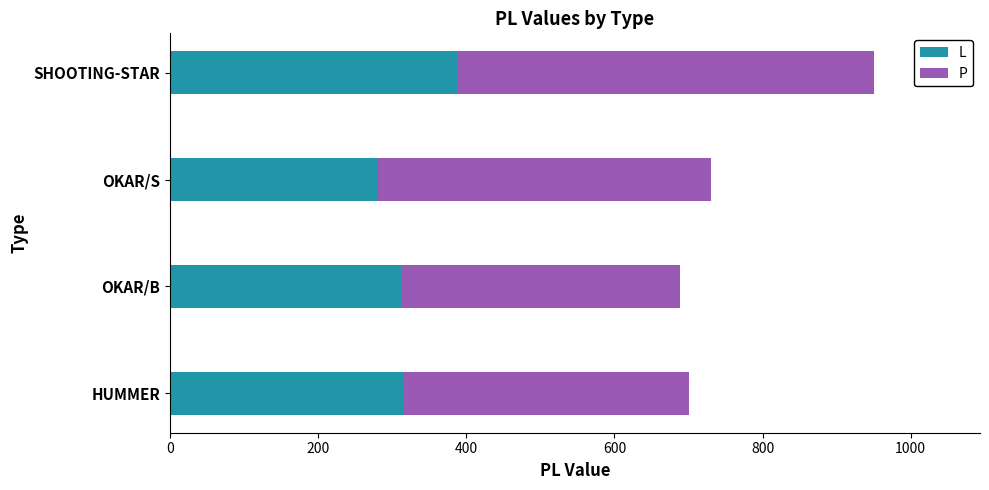

What is the total value across all series at SHOOTING-STAR?

951